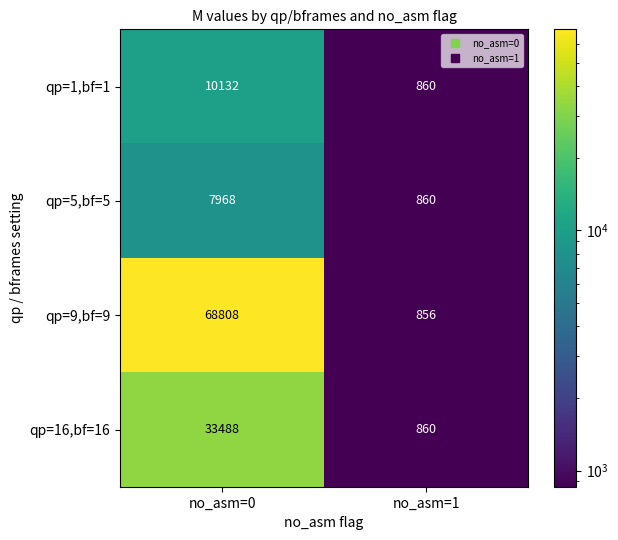

The value of qp=16,bf=16 at no_asm=1 is 860. True or false?

True